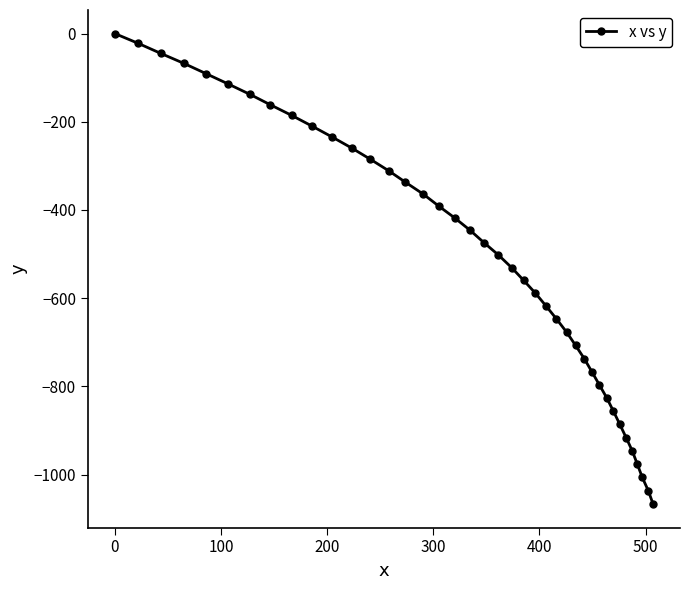

True or false: the data has more than 0 interior local peaks.

False